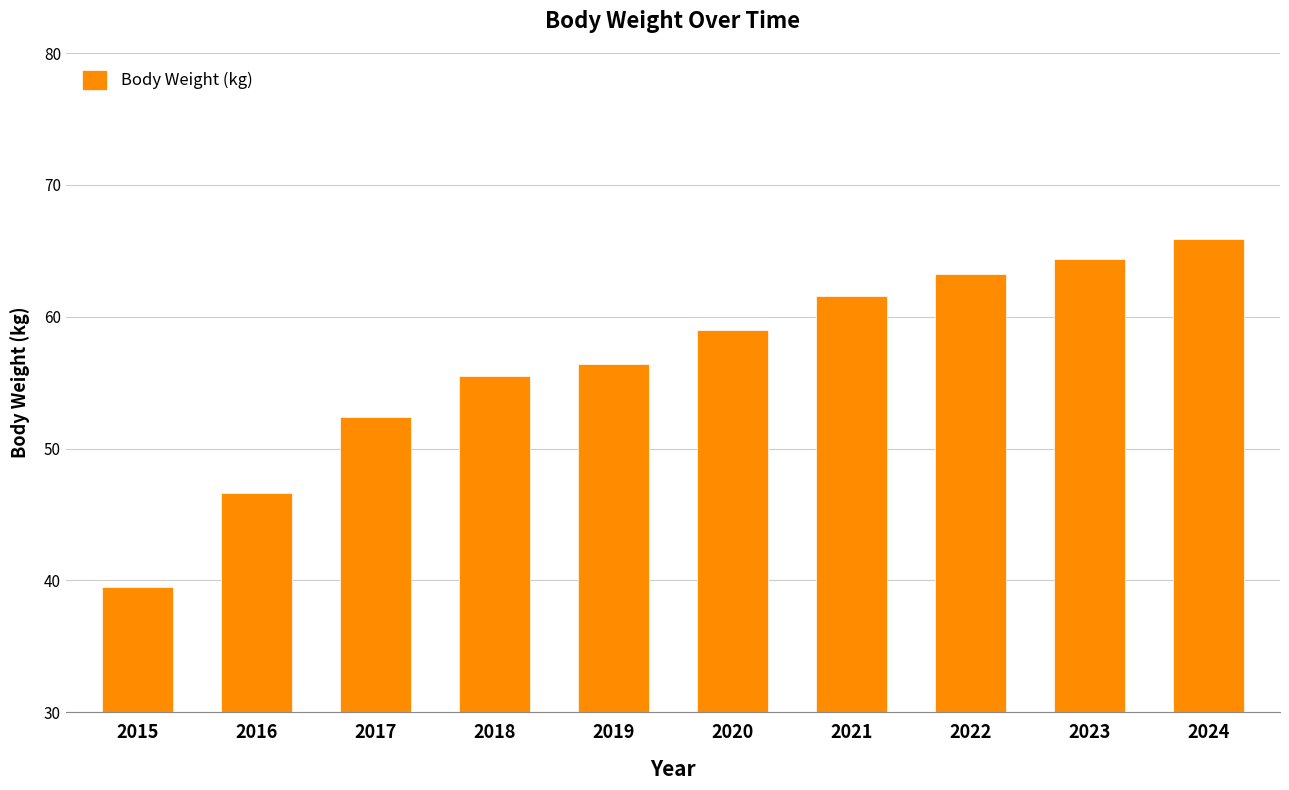

Which label corresponds to the smallest value in the chart?

2015